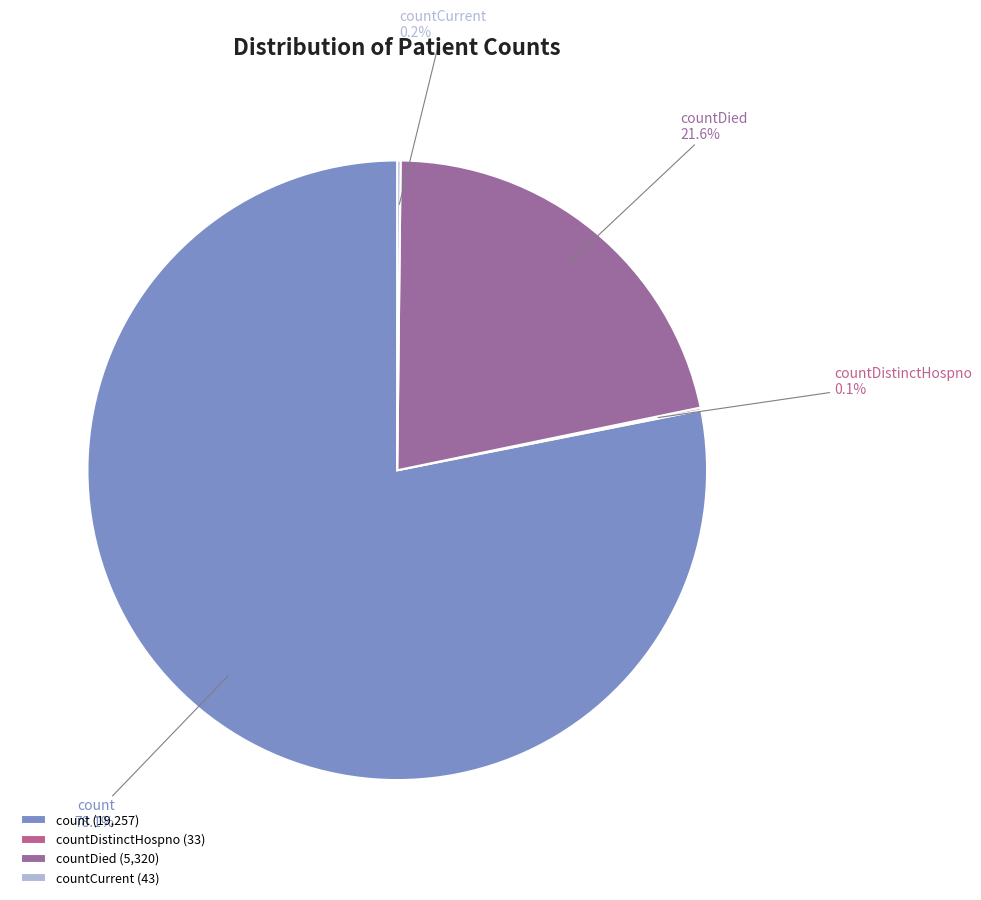

Is count the majority of the pie?

Yes